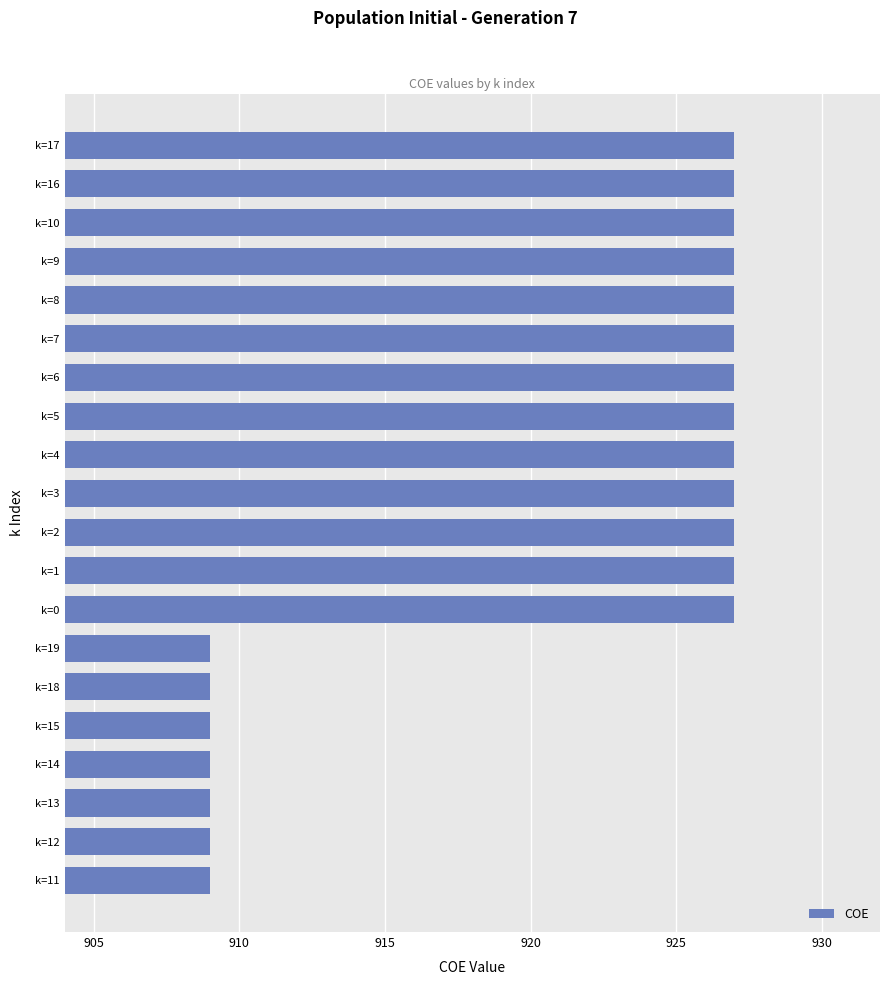

What is the minimum value shown in the chart?

909